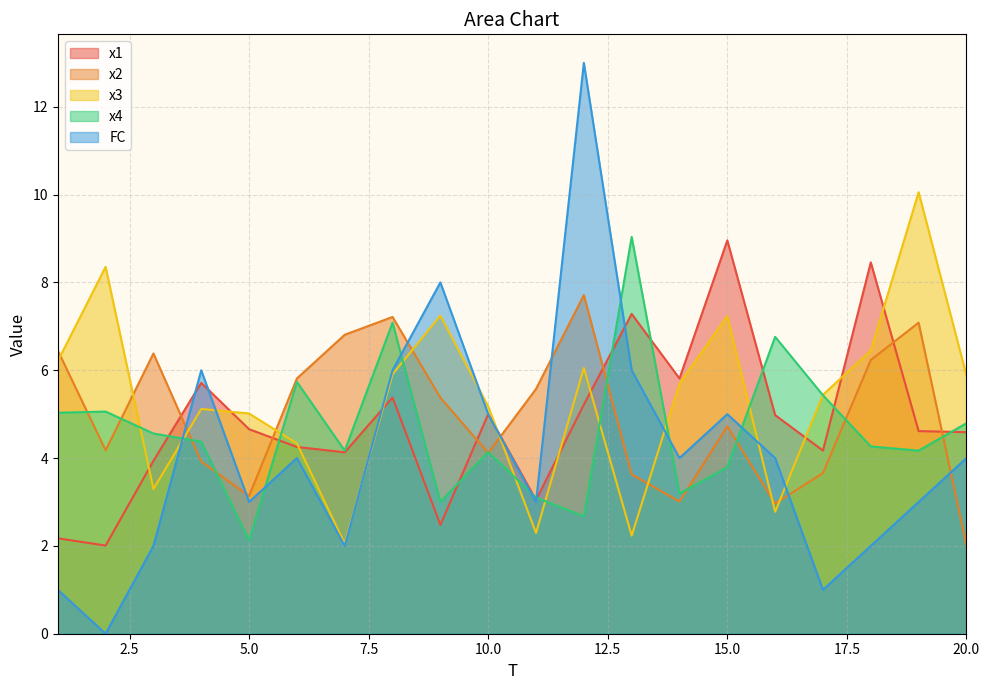

What is the difference between the highest and lowest values at 4?

2.1